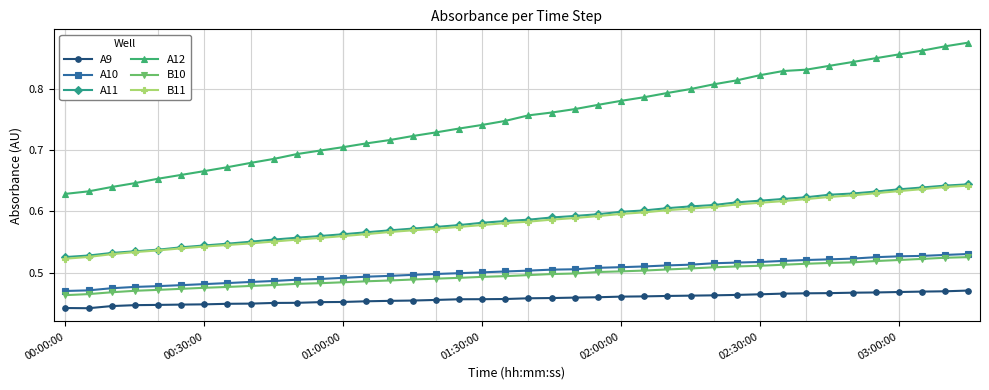

Which series has the largest total across all categories?

A12